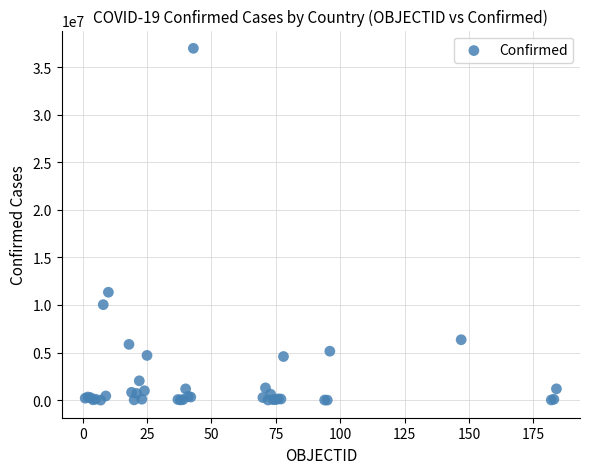

What Y value in the scatter plot is closest to 18497671?

11347698